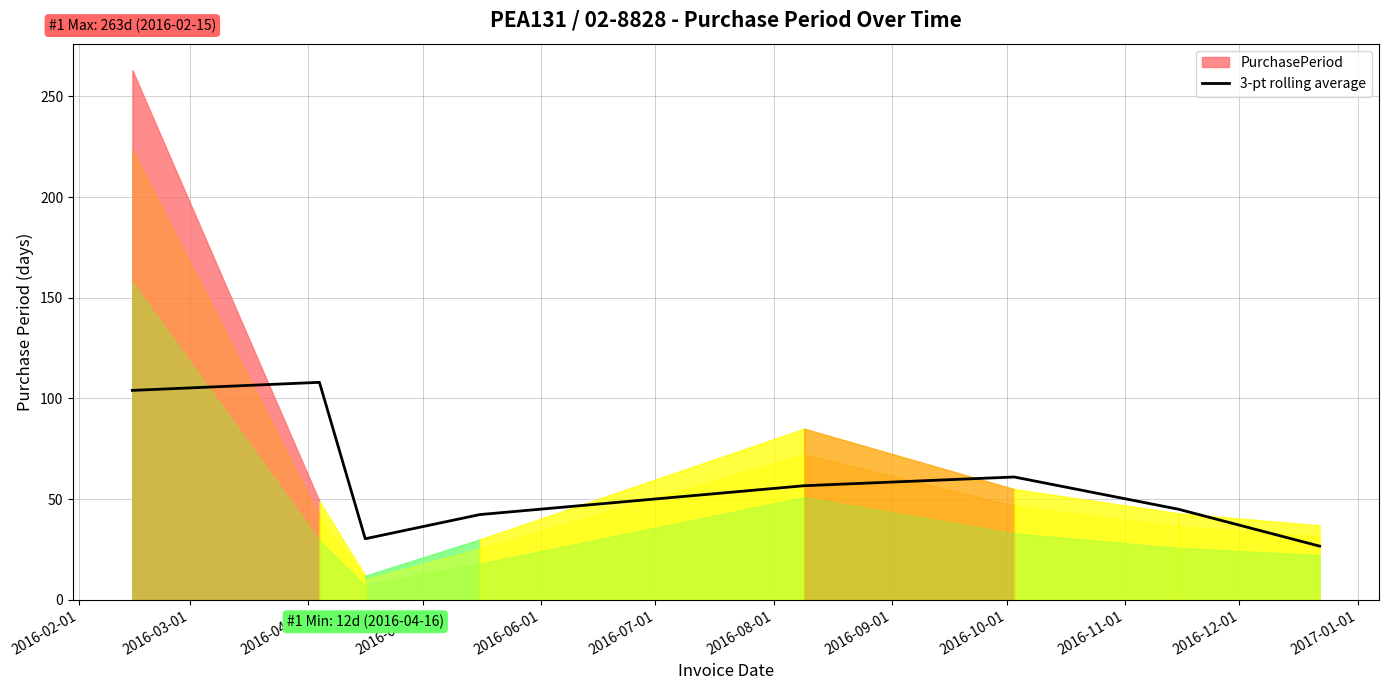

What is the maximum value for 3-pt rolling average?

108.0